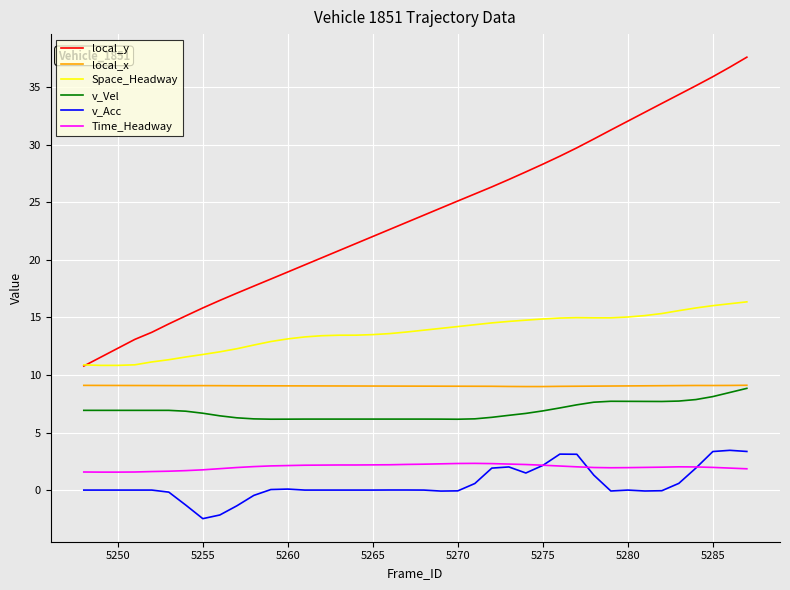

Which series has the largest range (max minus min)?

local_y